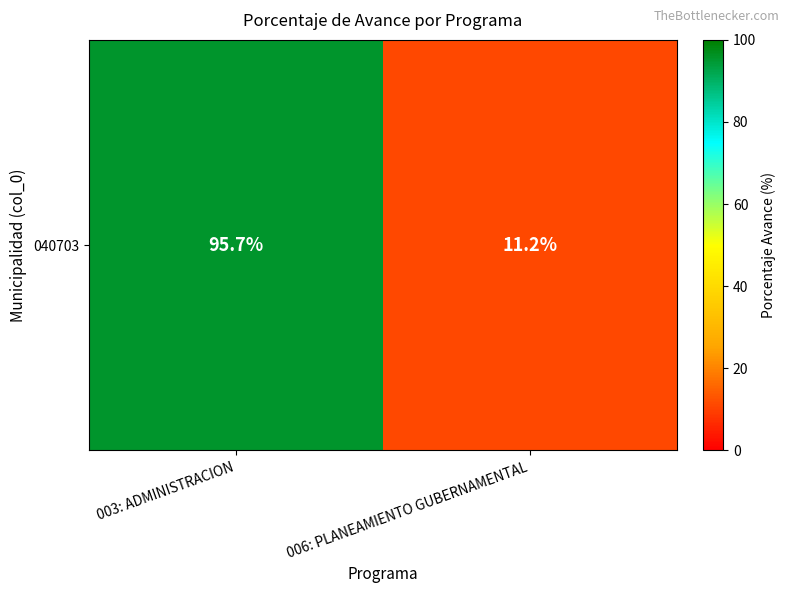

The value at 006: PLANEAMIENTO GUBERNAMENTAL is 17.7. True or false?

False